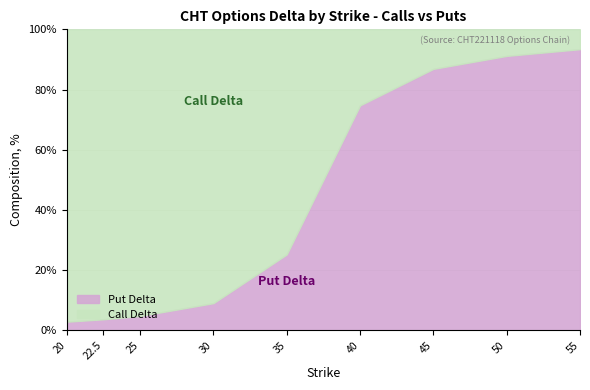

What is the label of the 9th point from the left?

55